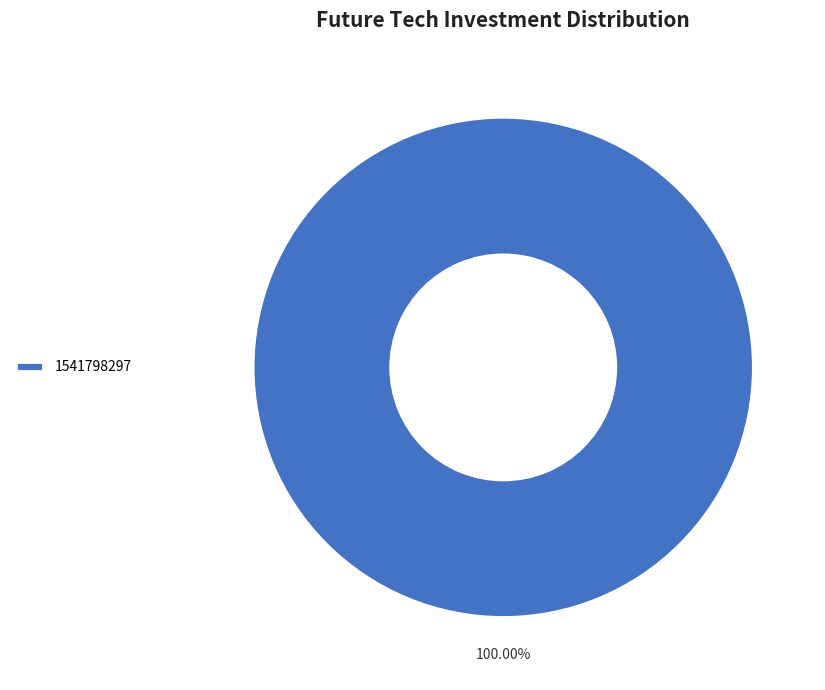

Rank the categories by value from lowest to highest.

1541798297